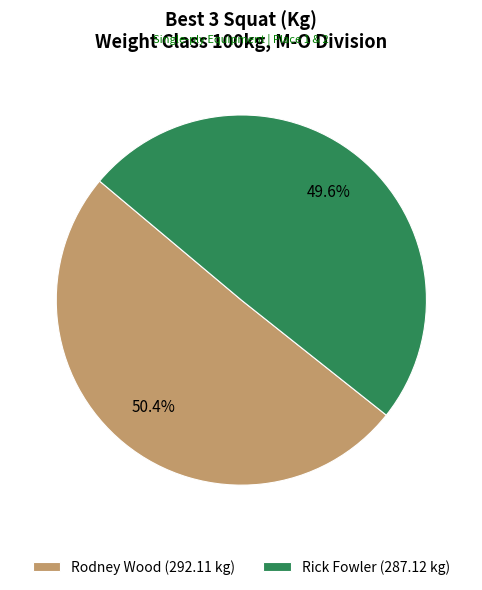

Which slice is the largest?

Rodney Wood